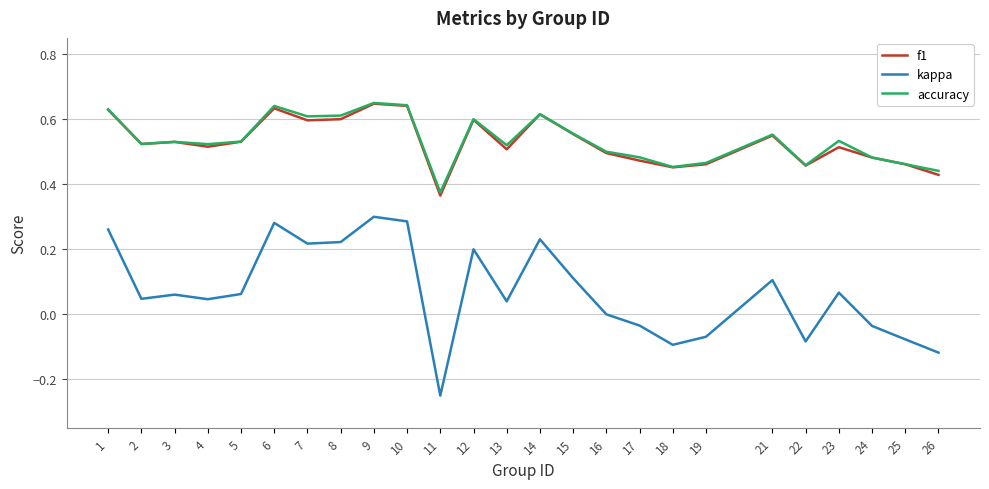

Which category has the lowest value in the accuracy series?

11